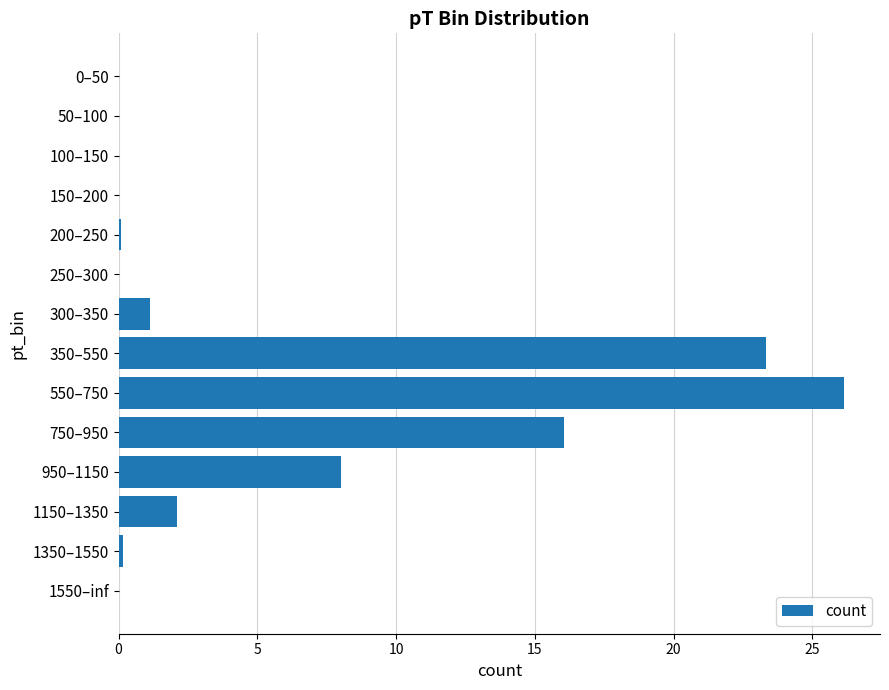

How many distinct data groups are displayed?

1